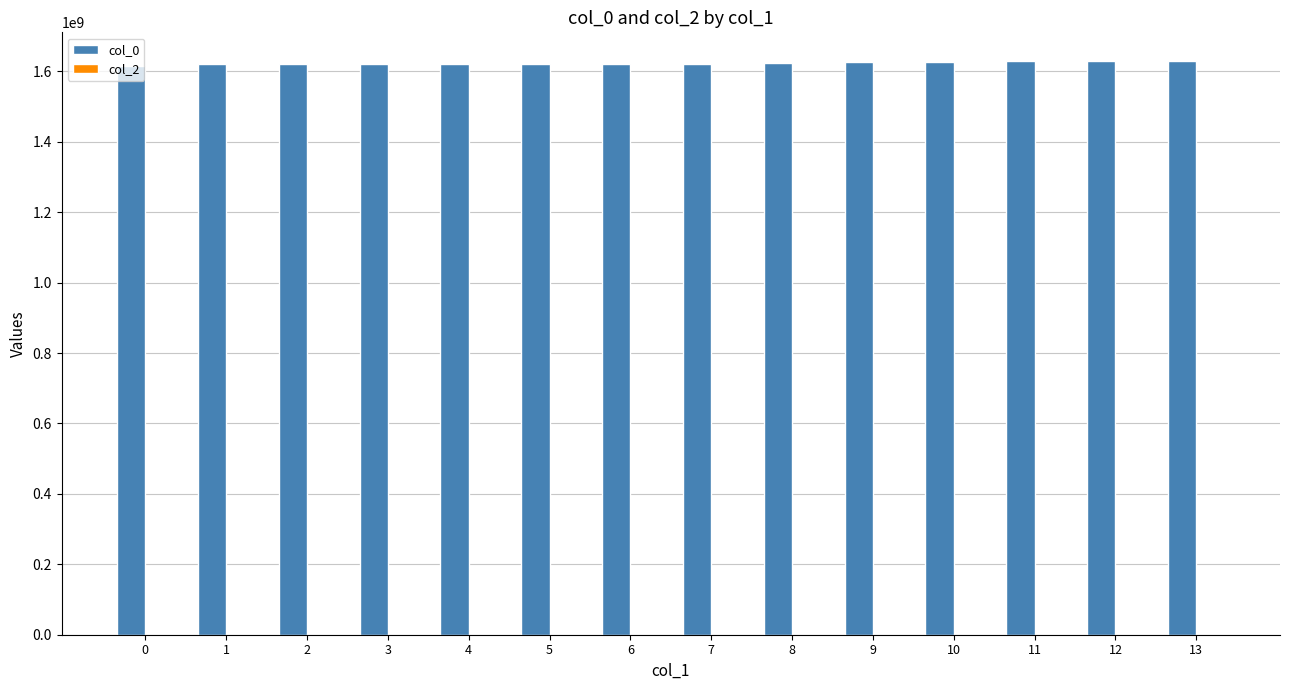

What is the value of the 1st bar from the left?

1616678239